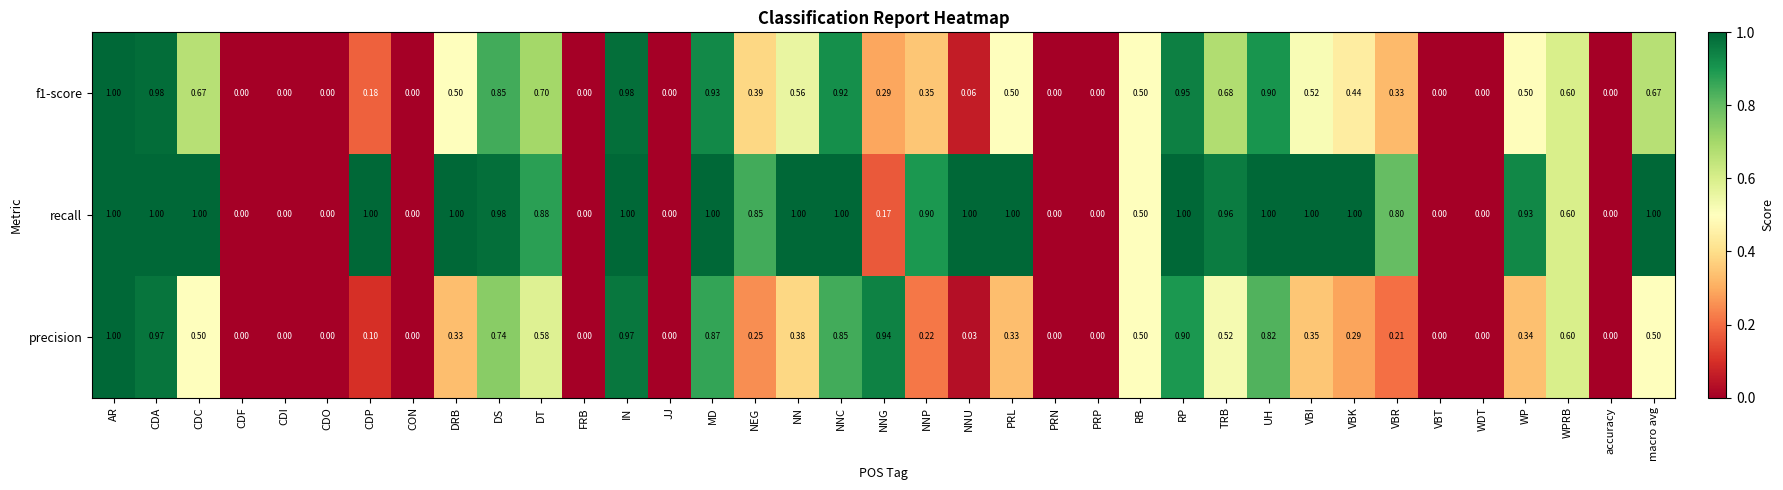

Is the value of f1-score at MD greater than the value of precision at VBT?

Yes